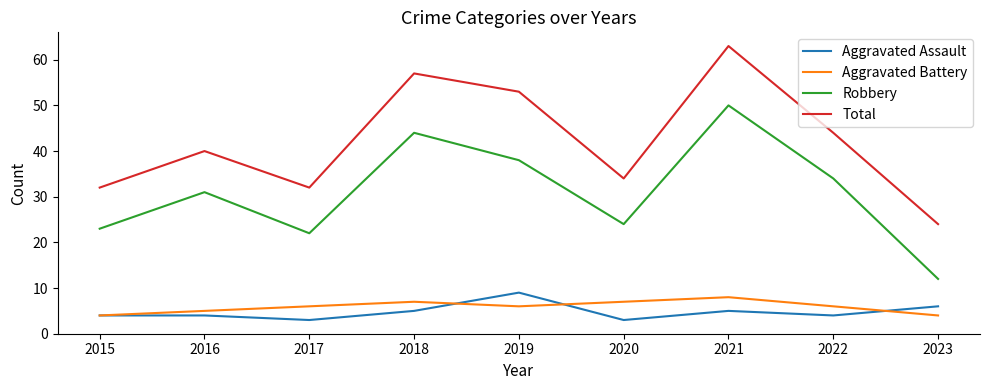

Reading left to right, what are all the values shown in this chart?

Aggravated Assault: 2015=4	2016=4	2017=3	2018=5	2019=9	2020=3	2021=5	2022=4	2023=6
Aggravated Battery: 2015=4	2016=5	2017=6	2018=7	2019=6	2020=7	2021=8	2022=6	2023=4
Robbery: 2015=23	2016=31	2017=22	2018=44	2019=38	2020=24	2021=50	2022=34	2023=12
Total: 2015=32	2016=40	2017=32	2018=57	2019=53	2020=34	2021=63	2022=44	2023=24